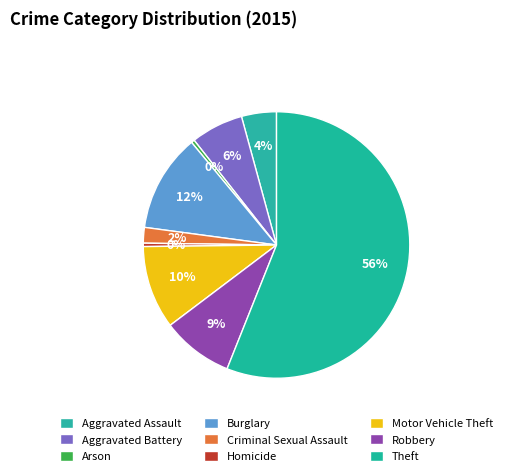

Which category has the biggest portion of the pie?

Theft